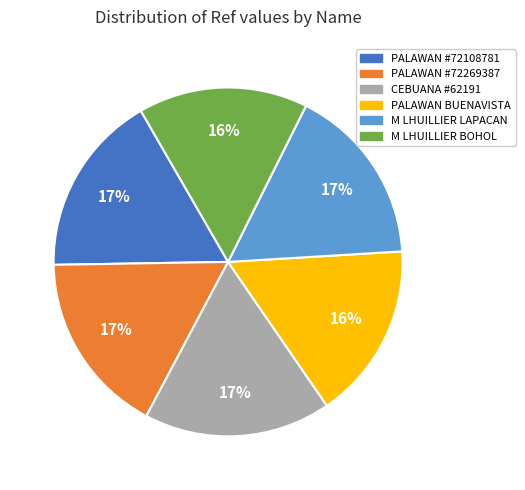

Does any single category account for the majority?

No